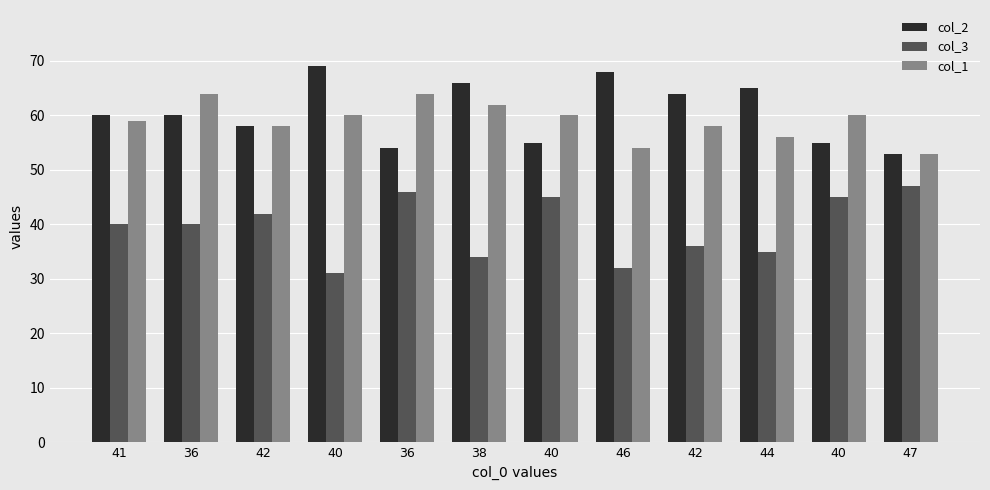

The col_1 series shows 54 at 46. True or false?

True